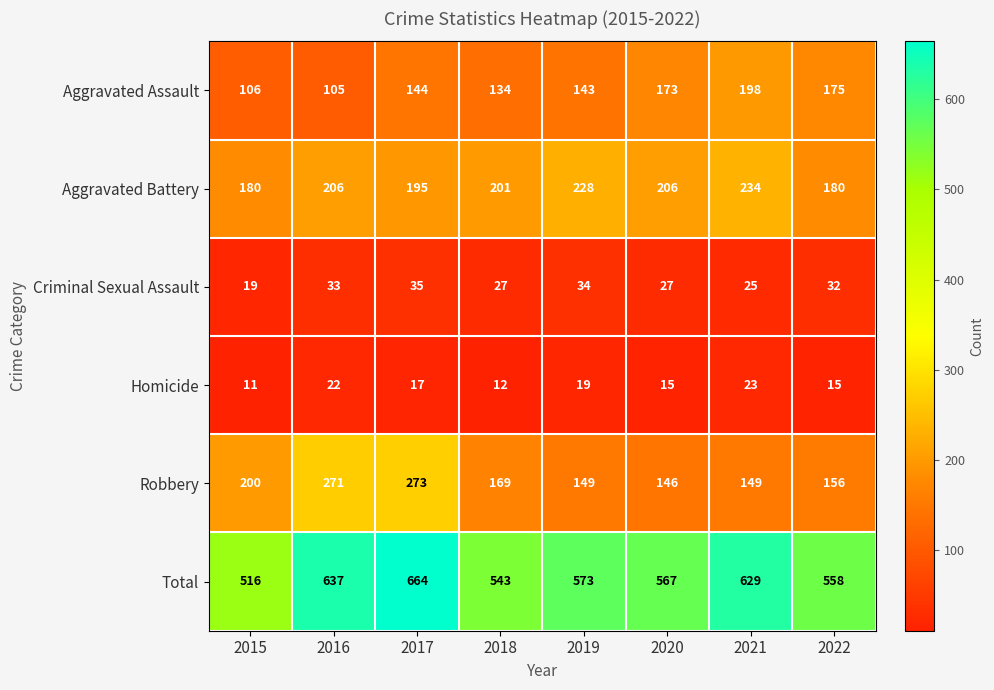

Between 2017 and 2021, which series saw the biggest shift?

Robbery